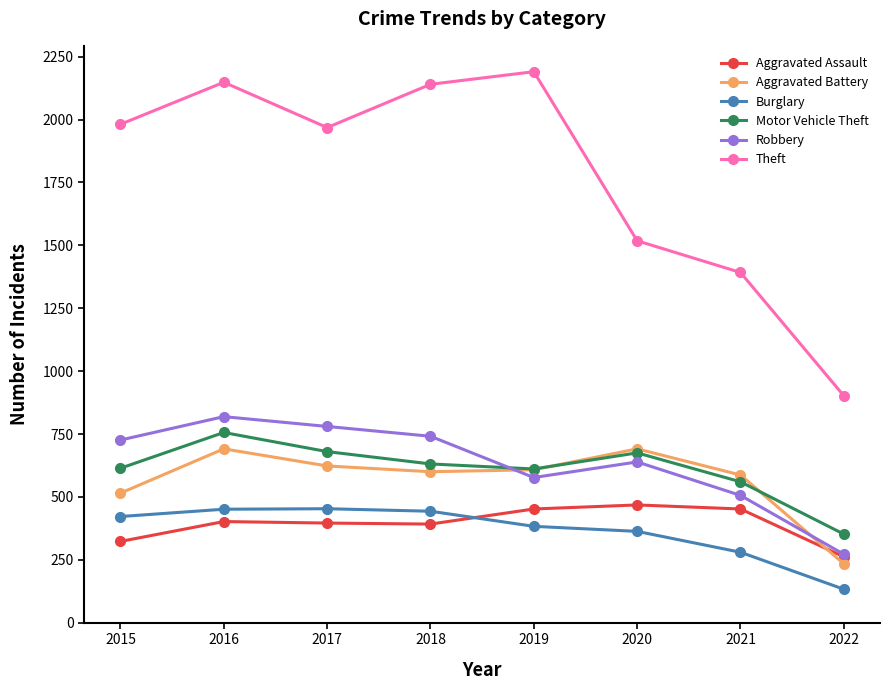

How many data points does each series have?

8